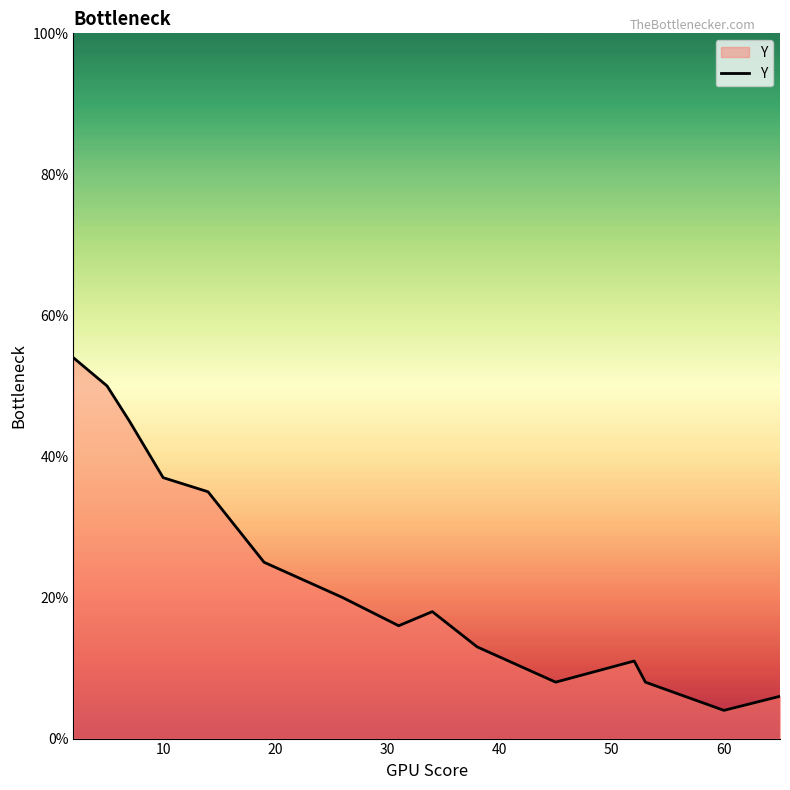

What is the smallest value displayed?

4